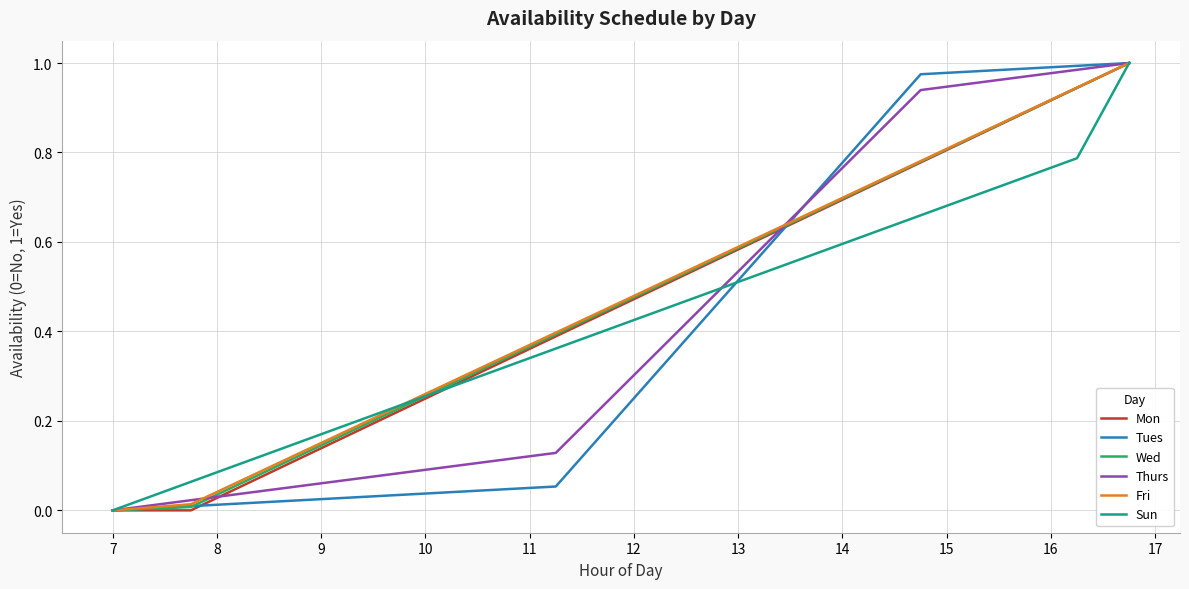

What are all the series names shown in the legend?

Mon, Tues, Wed, Thurs, Fri, Sun